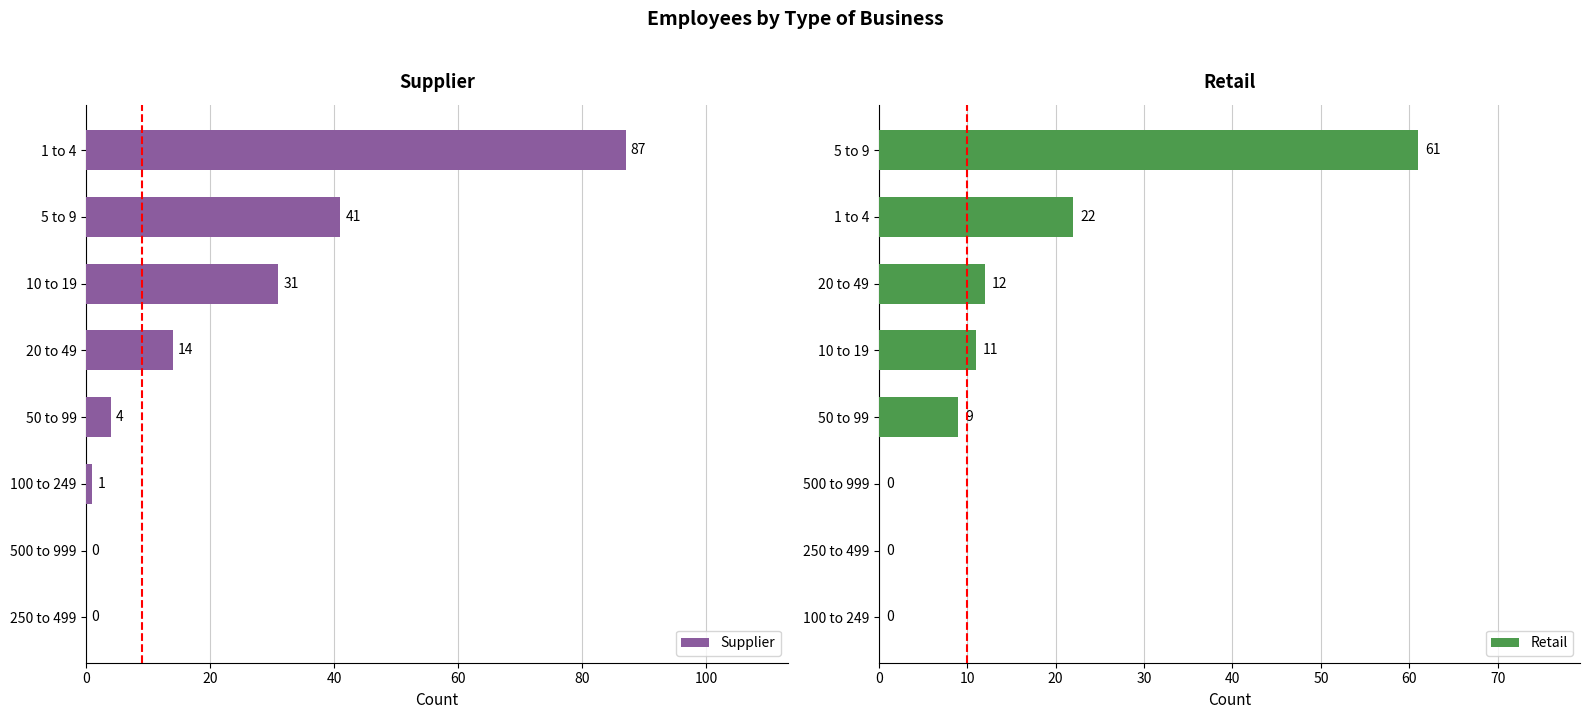

The value of Supplier at 500 to 999 is -49. True or false?

False